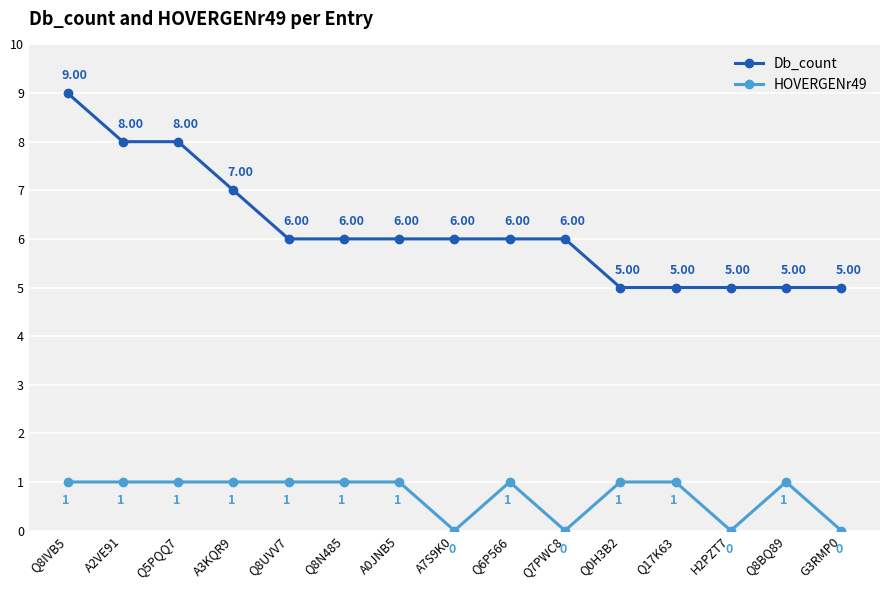

What is the difference between the second highest and minimum values in the Db_count series?

3